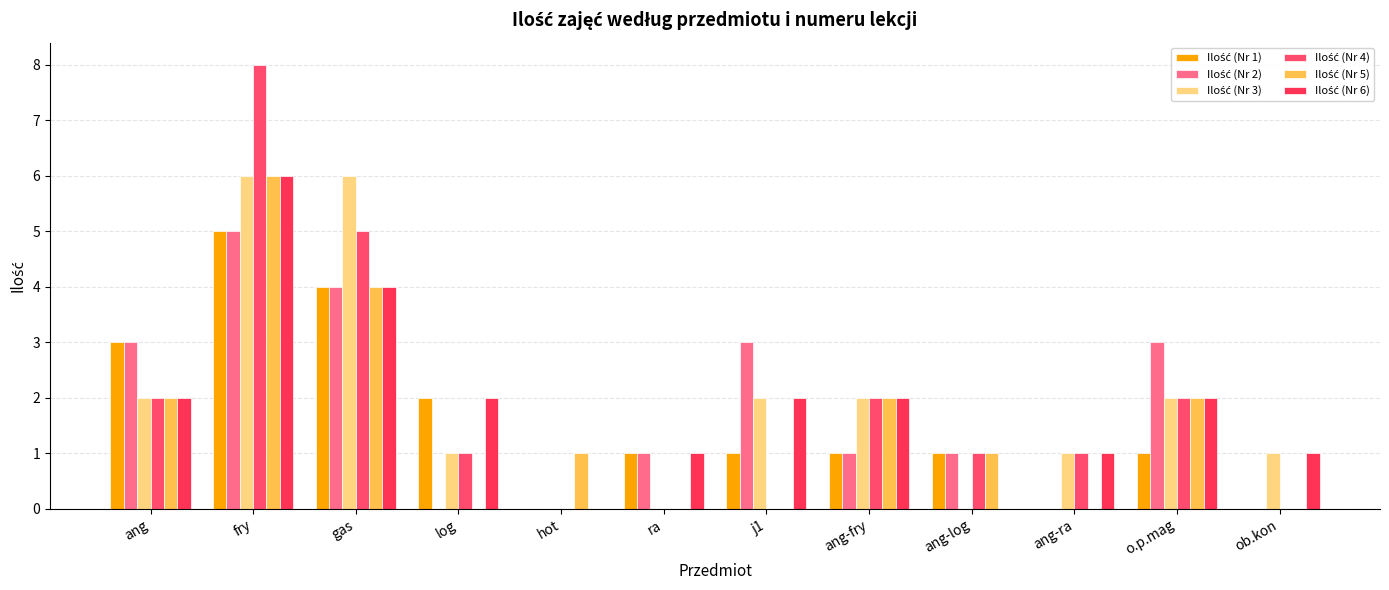

What is the spread (max minus min) of values at fry?

3